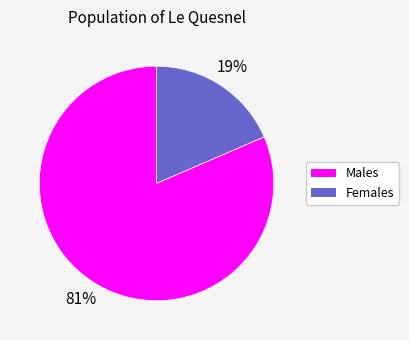

Combined, do Males and Females account for over 50%?

Yes